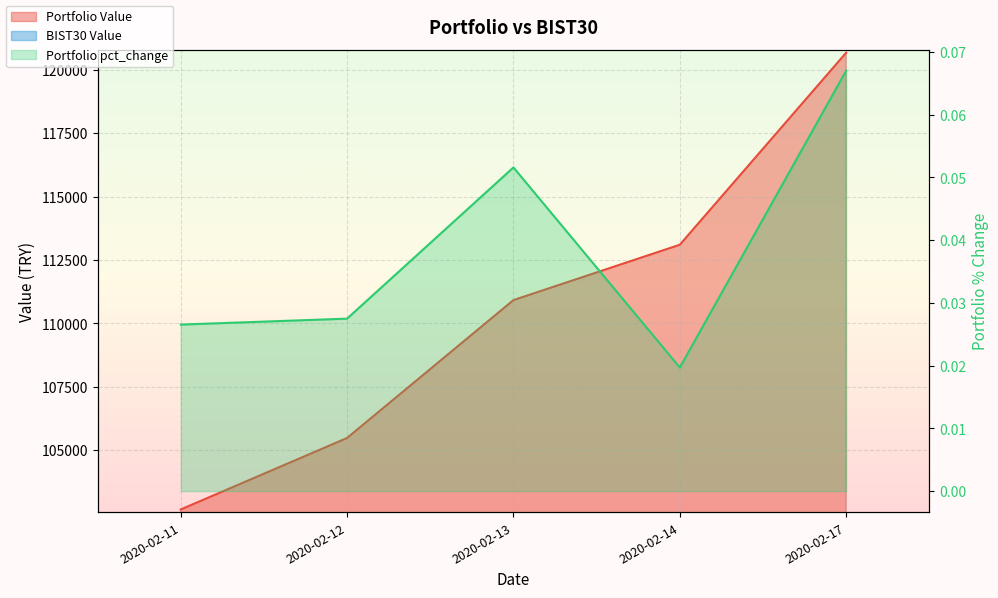

At which label is Portfolio Value closest to 111663?

2020-02-13